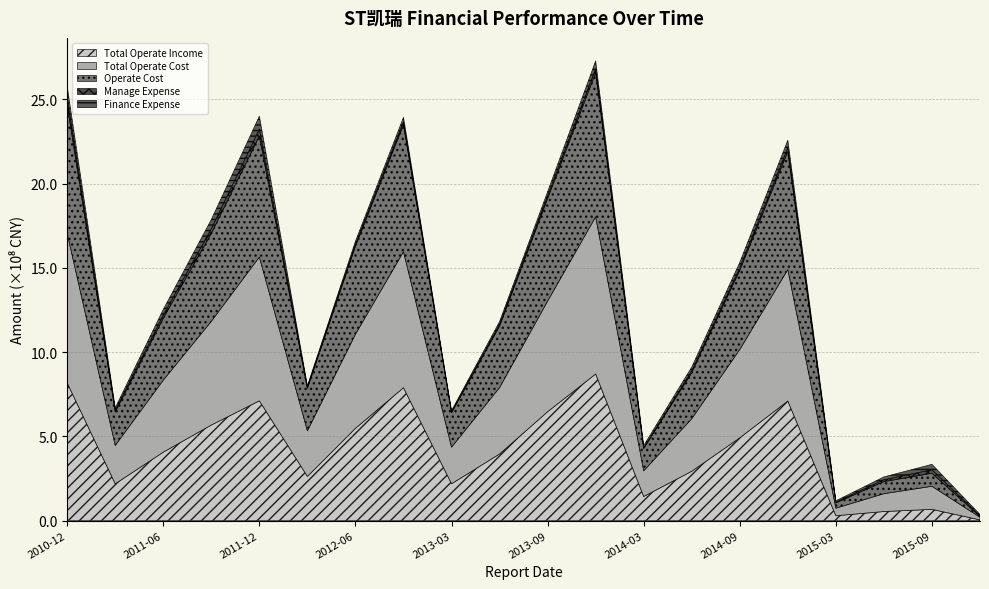

At which label does Operate Cost first exceed 367100137?

2010-12-31